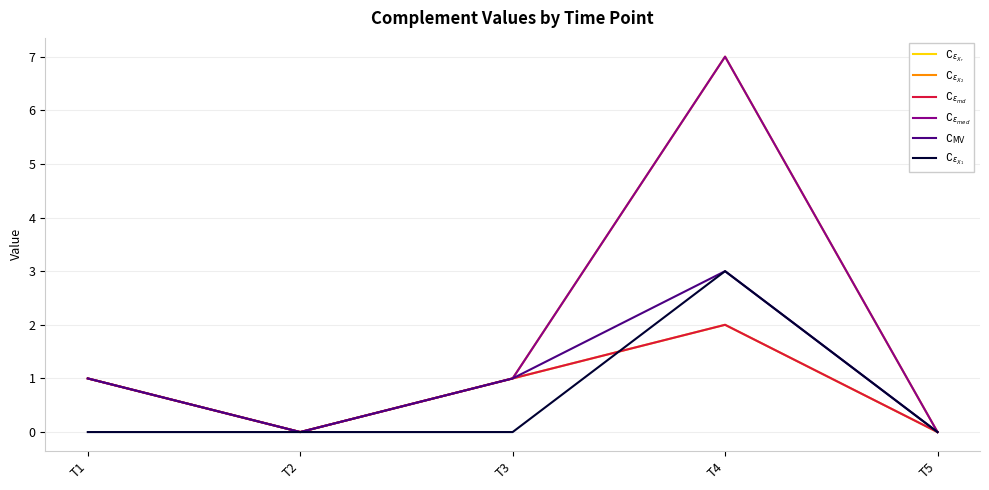

What is the spread (max minus min) of values at T1?

1